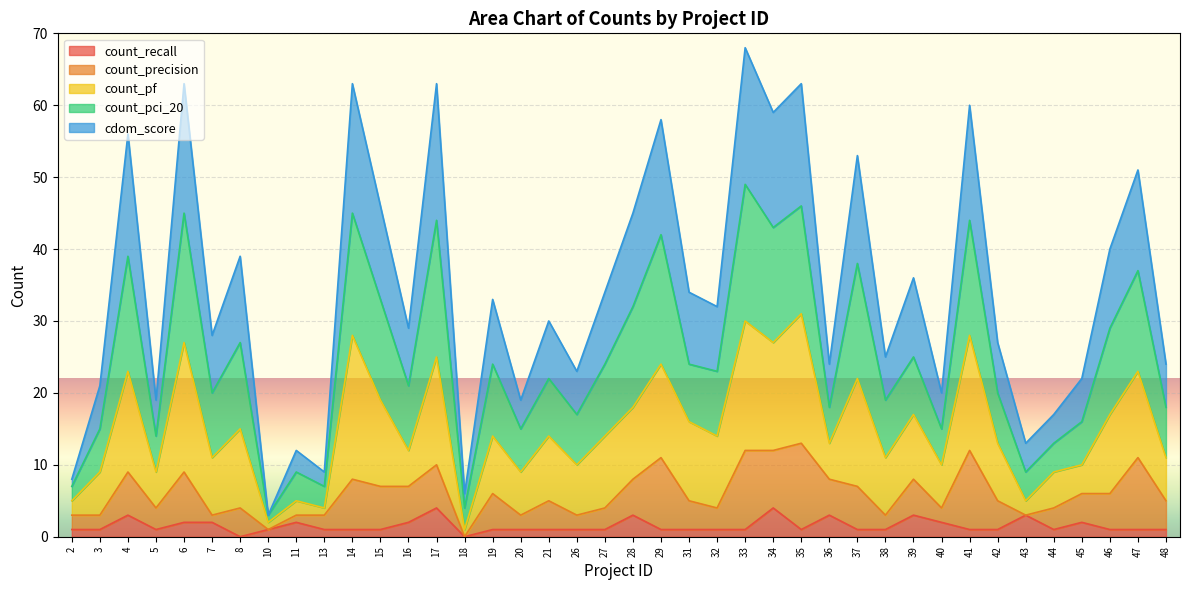

Read the cdom_score value at 40, to the nearest 10.

20